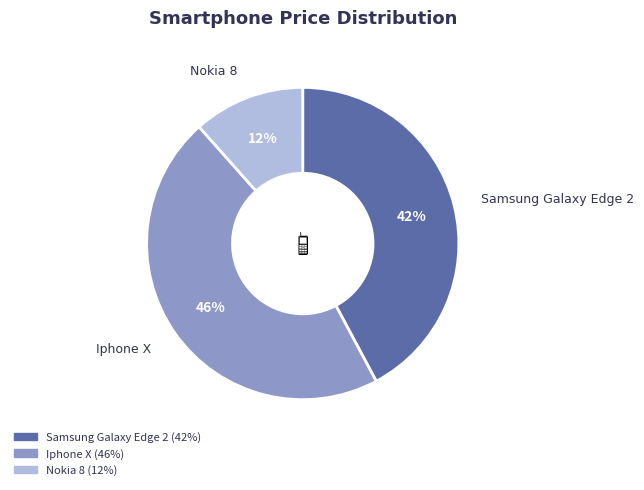

Is it true that Nokia 8 is 1% of the pie?

False